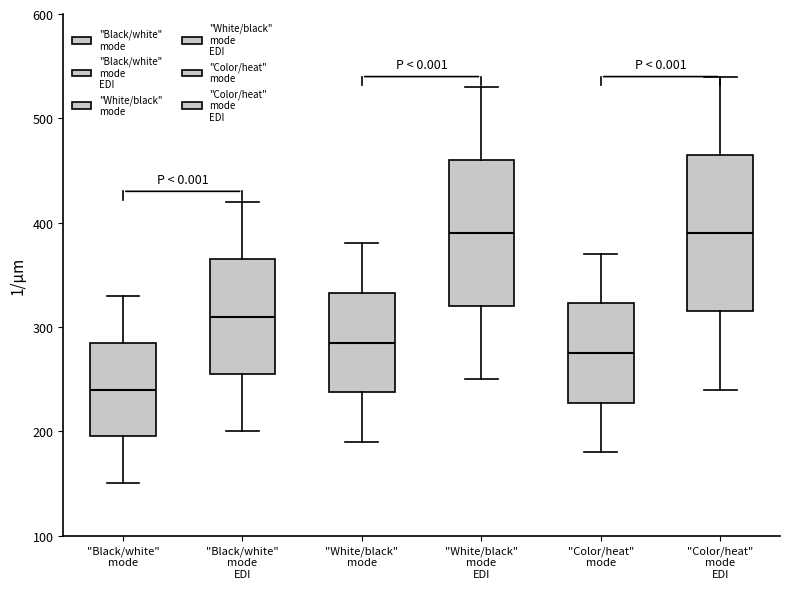

Comparing the boxes themselves (not the whiskers), which one is the tallest?

"Color/heat" mode EDI